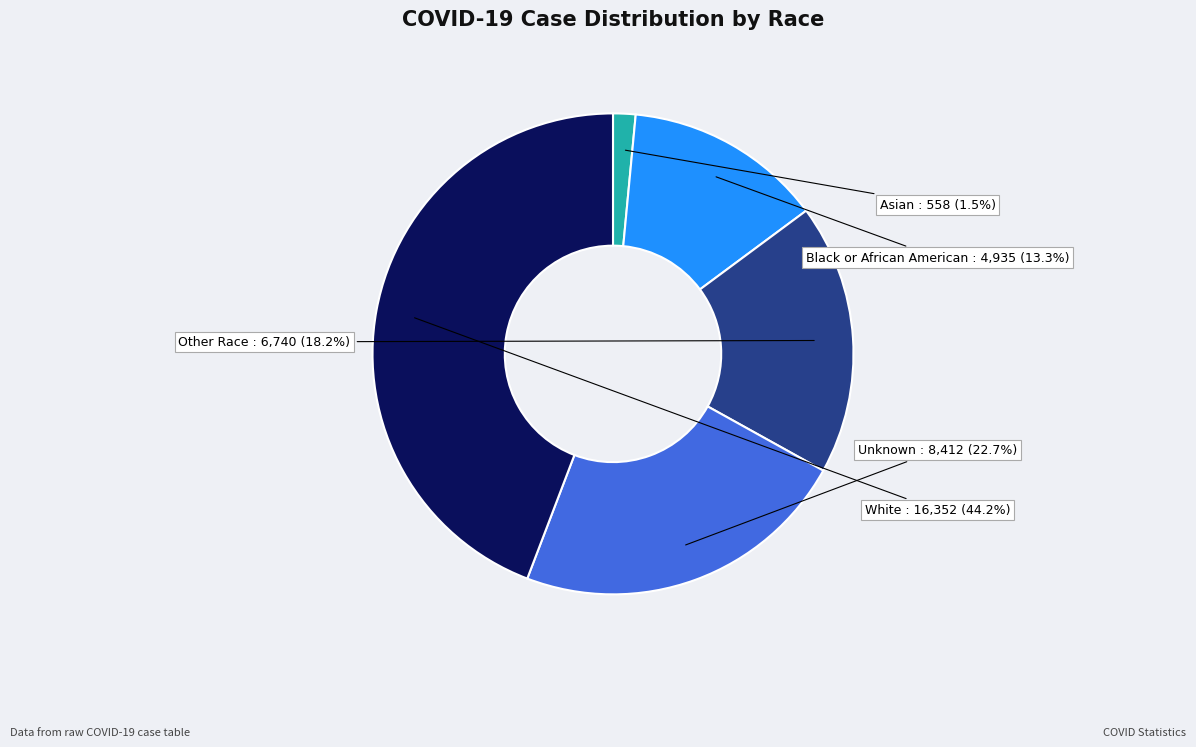

Is there a majority slice in this chart?

No